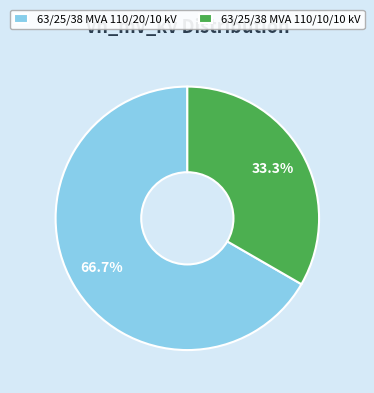

What percentage is the 63/25/38 MVA 110/20/10 kV slice, to the nearest percent?

67%